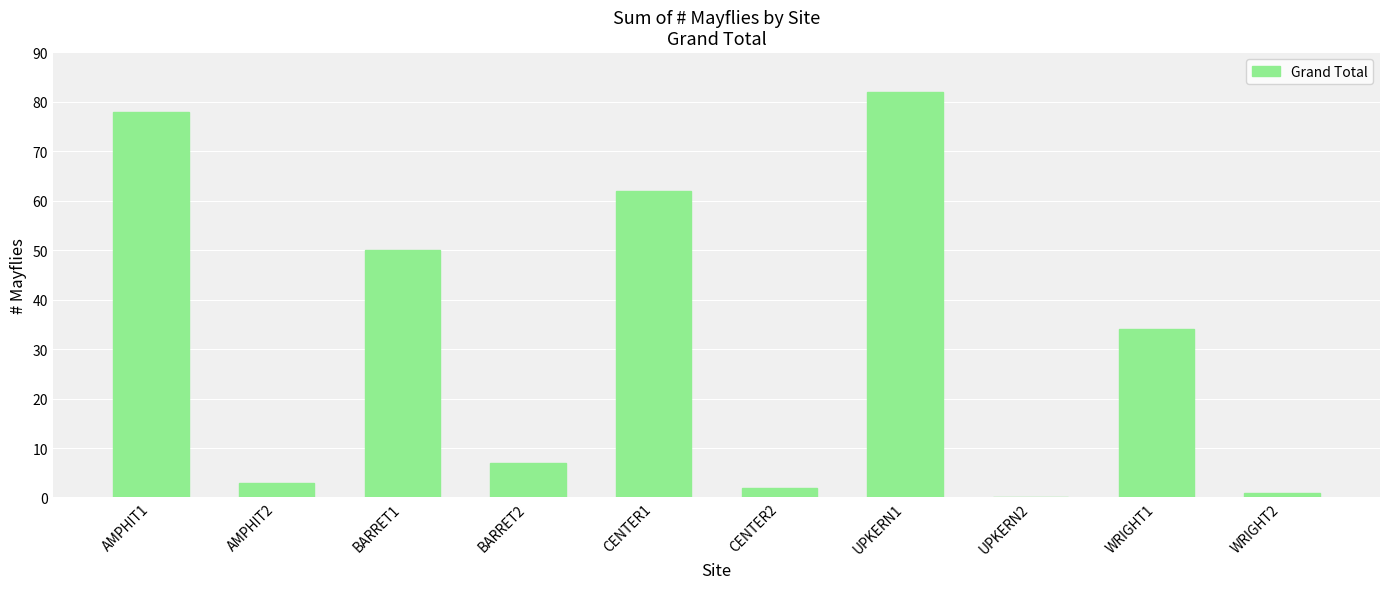

What is the greatest value displayed?

82